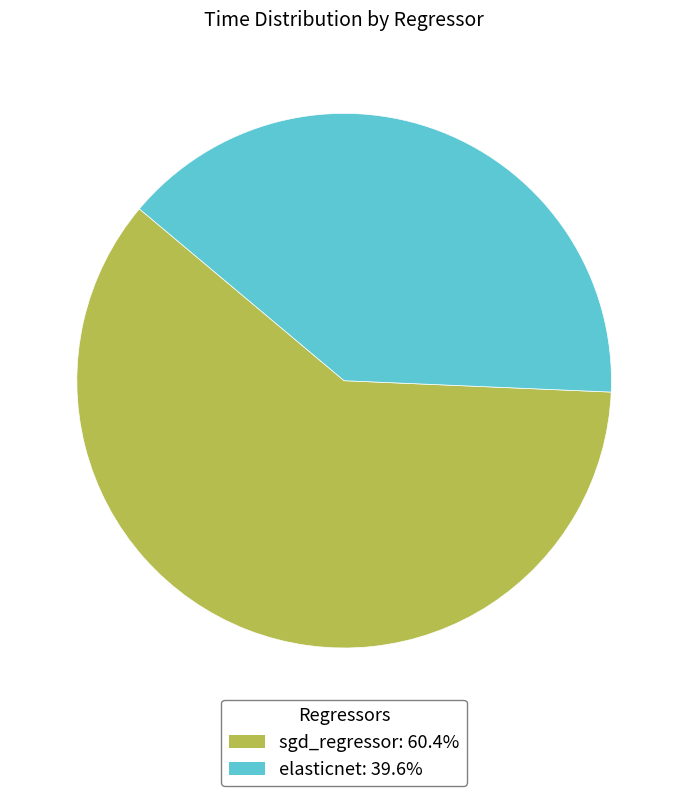

Is sgd_regressor: 60.4% the majority of the pie?

Yes